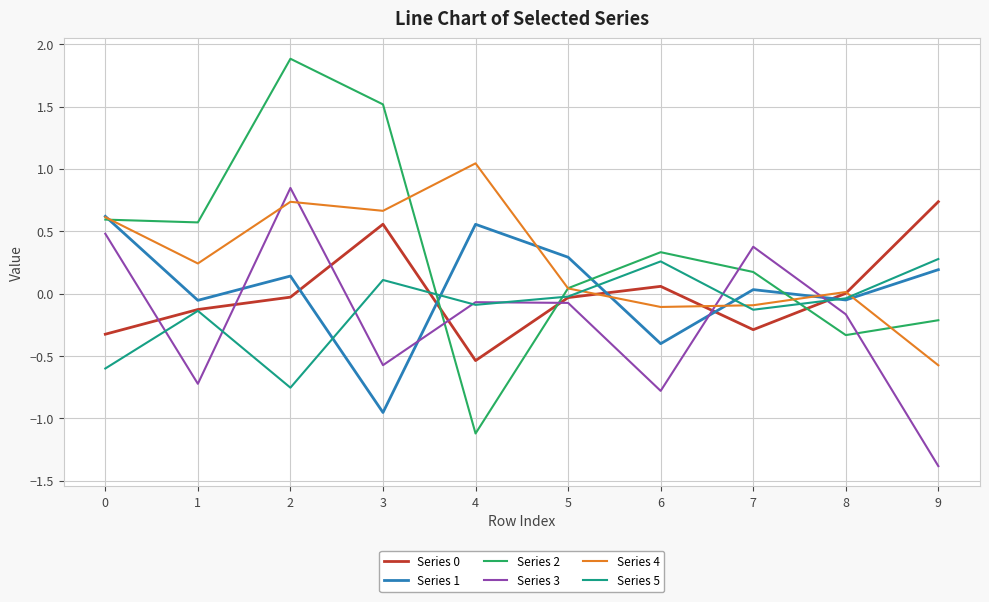

True or false: Series 1 has more than 2 interior local peaks.

True